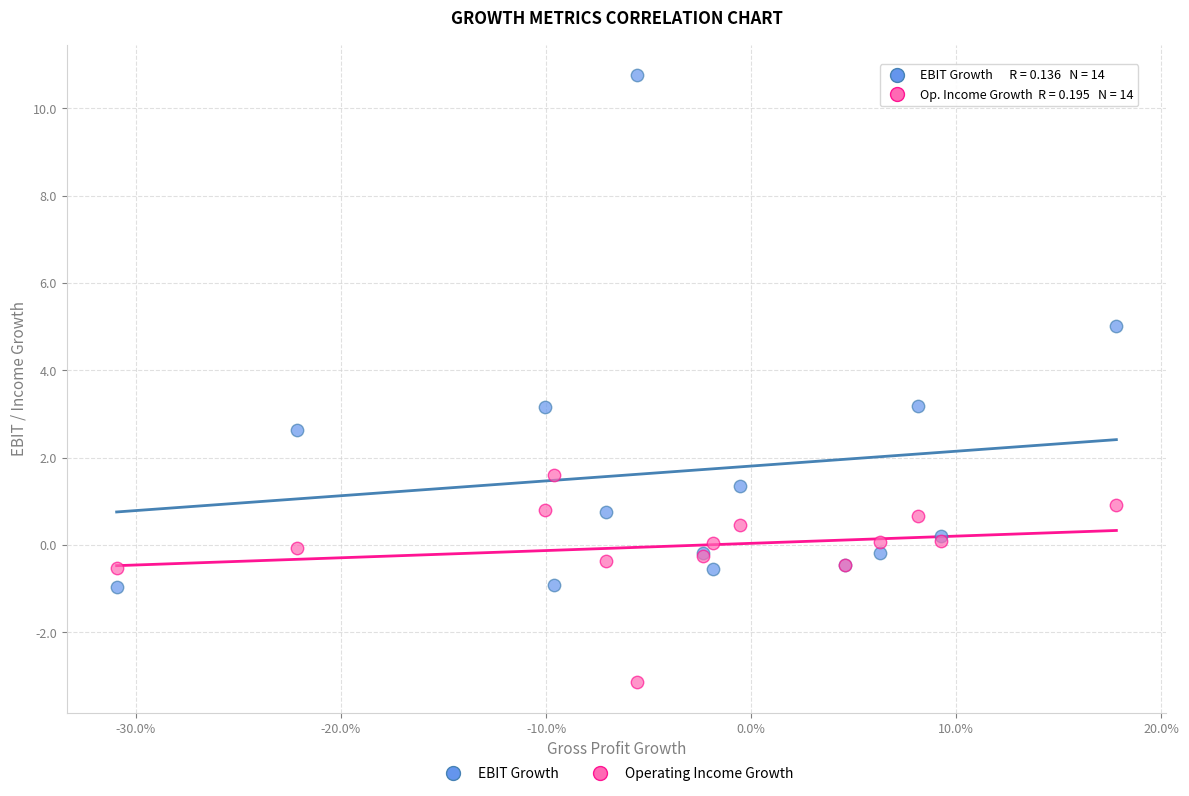

Which series contains the highest Y value?

EBIT Growth